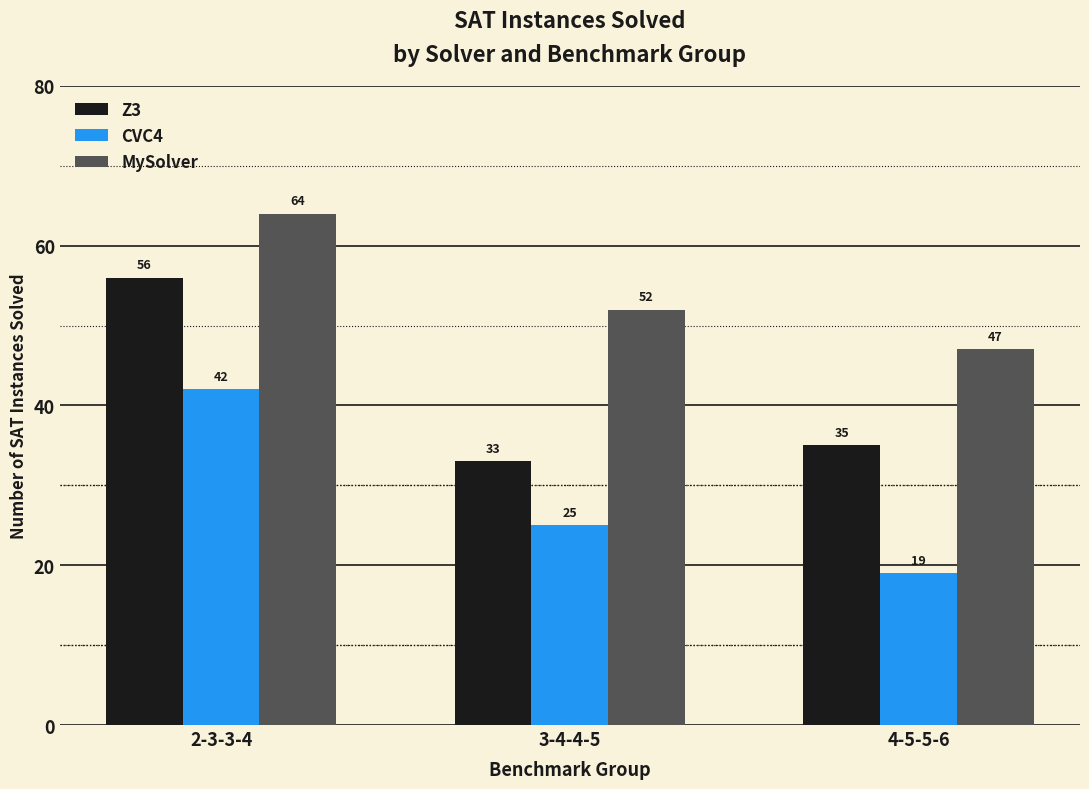

At how many categories does at least one series exceed 36?

3